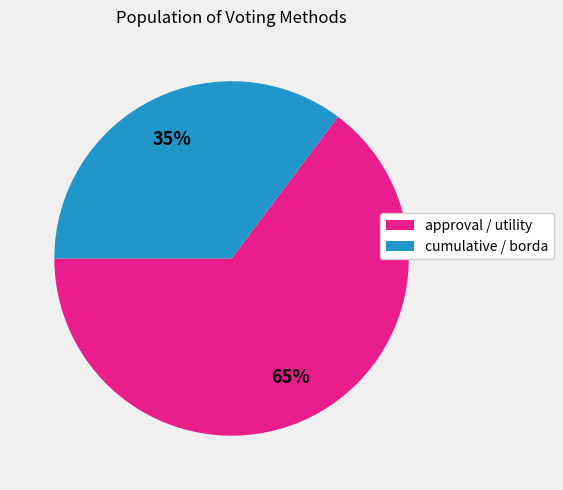

To the nearest percent, what is the difference between the largest and smallest slice percentages?

30%